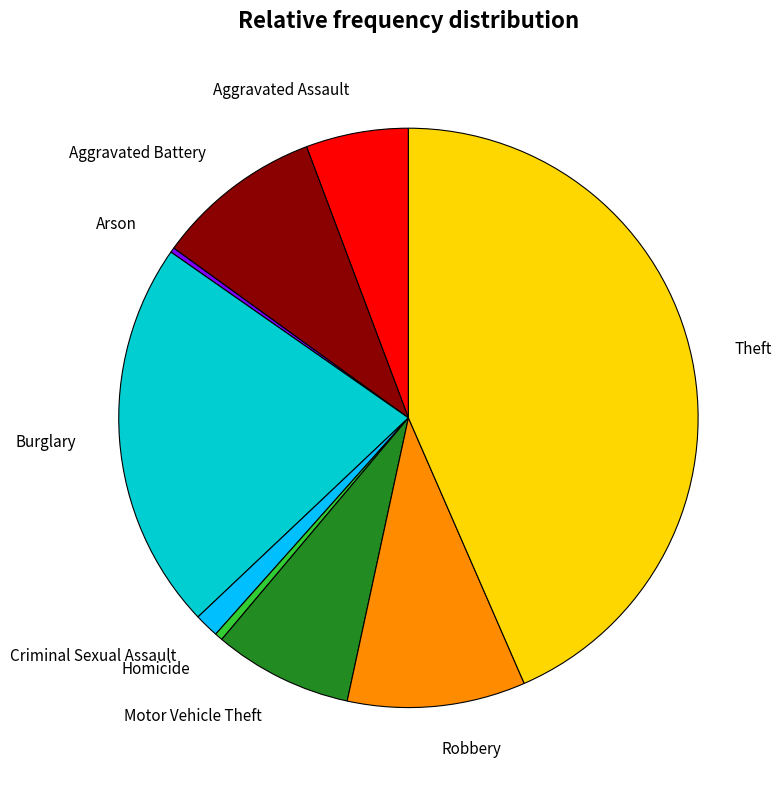

Does Robbery account for over 50% of the chart?

No